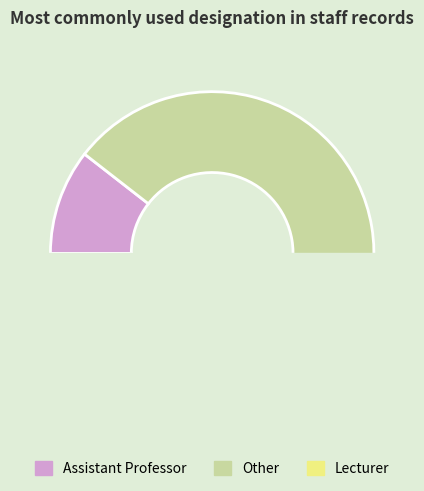

What percentage do Other and Lecturer together represent?

89.5%